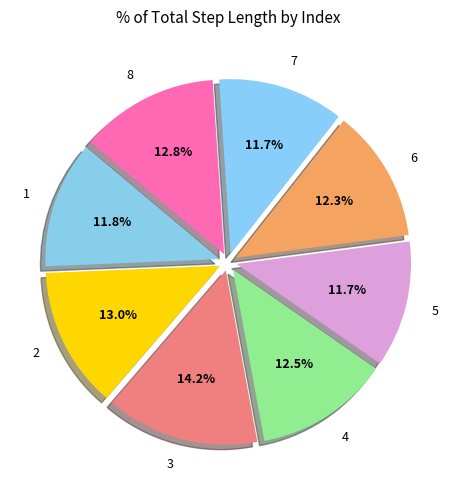

What percentage is NOT represented by 2?

87.0%